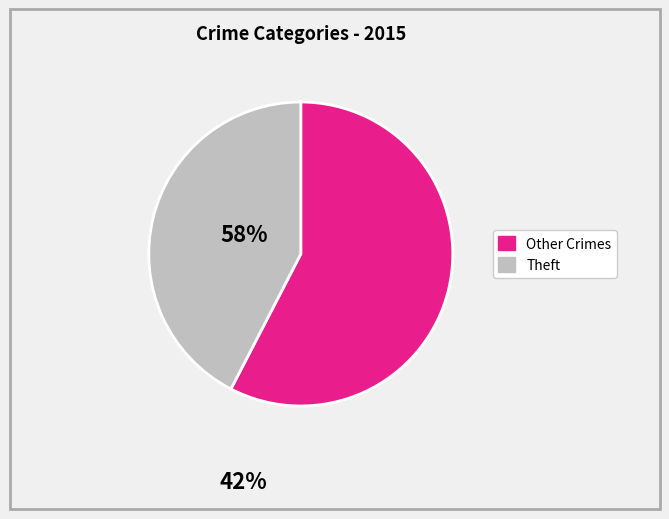

Does any single category account for the majority?

Yes